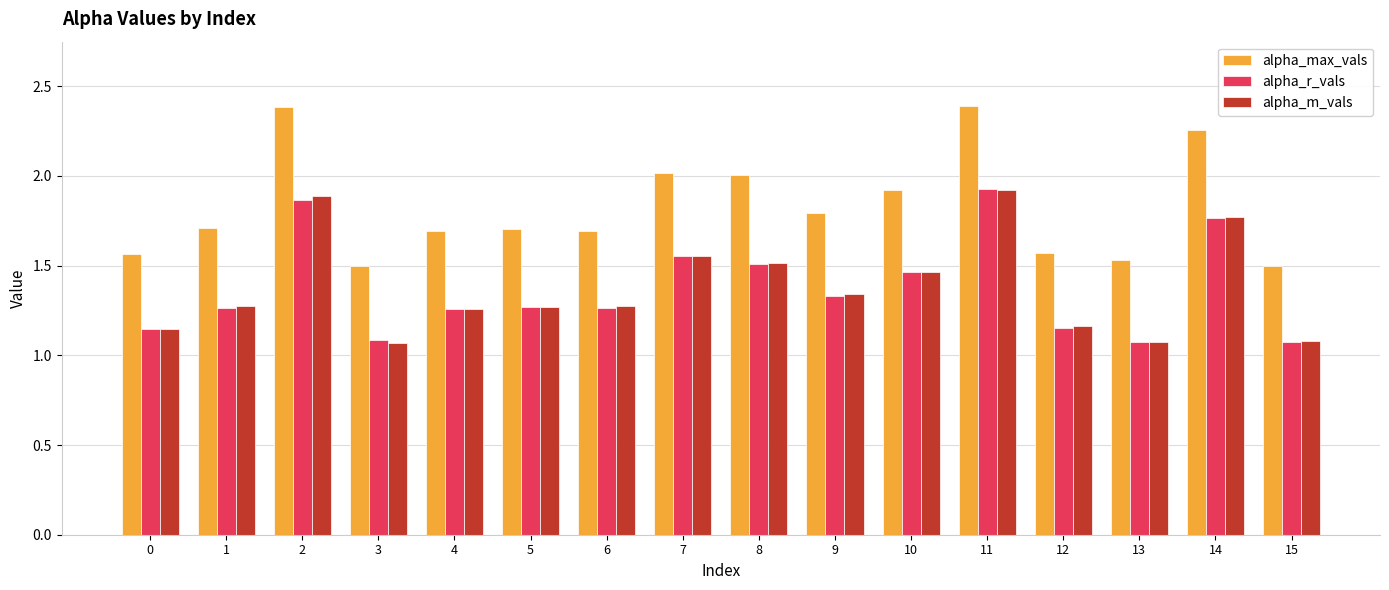

What is the sum of all alpha_m_vals values?

22.1